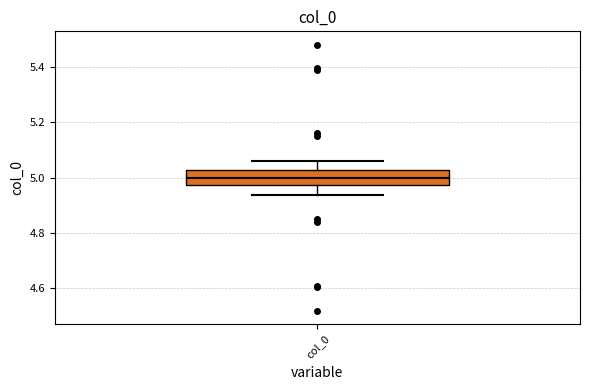

Read this box plot against the y-axis: the position of the median line, the range covered by the box, and the ends of both whiskers. The values are not printed on the chart, so give them approximately, as read against the axis.

median 5.00, box 4.98 to 5.02, whiskers 4.94 to 5.06